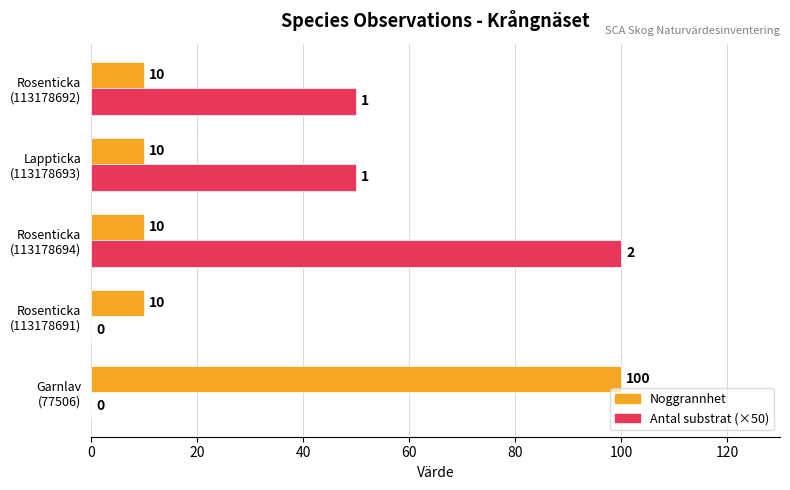

What is the greatest value displayed?

100